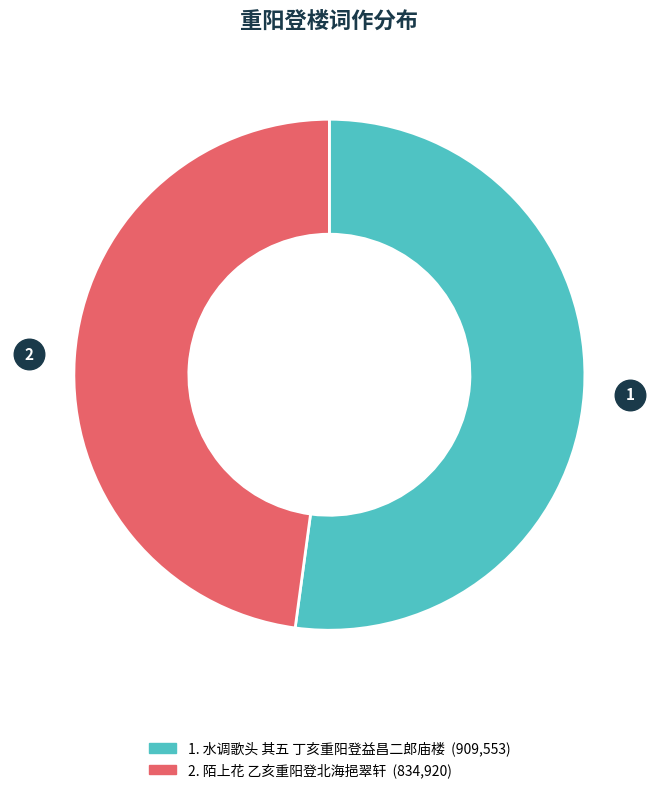

Is there a majority slice in this chart?

Yes